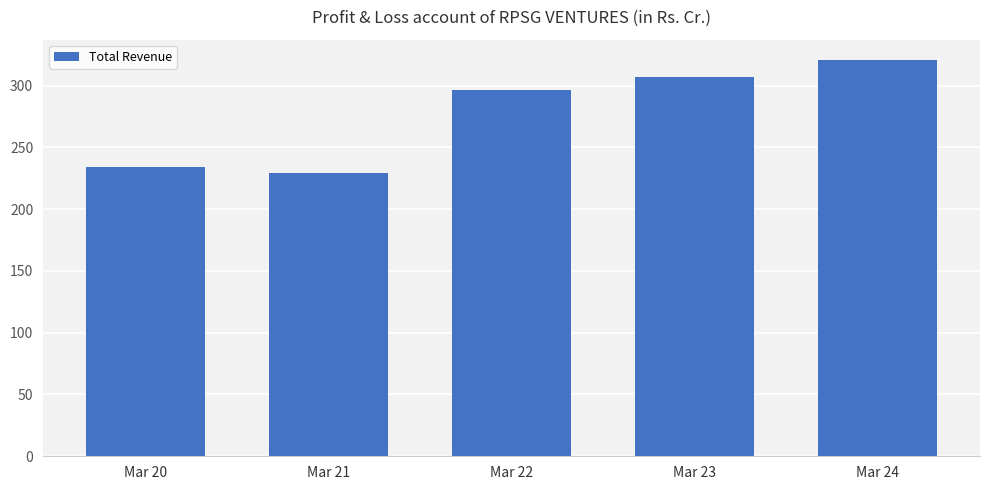

Which category has the lowest value across all series?

Mar 21